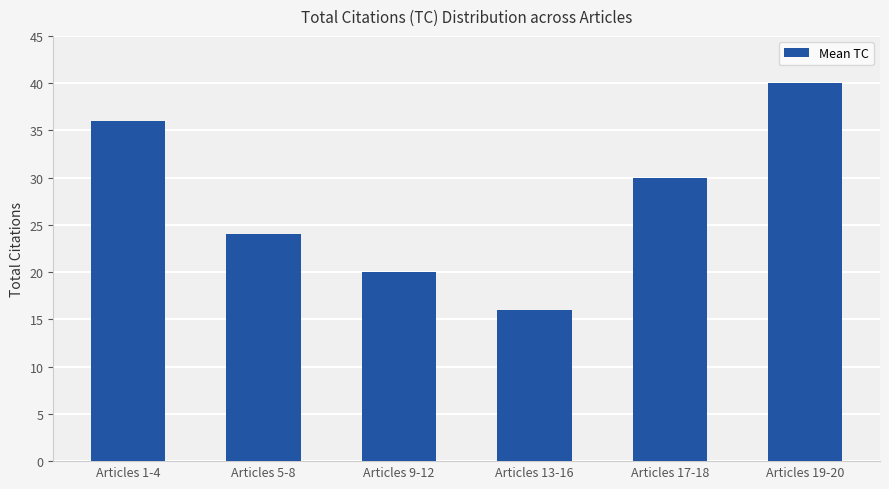

At which label is the value closest to 28?

Articles 17-18